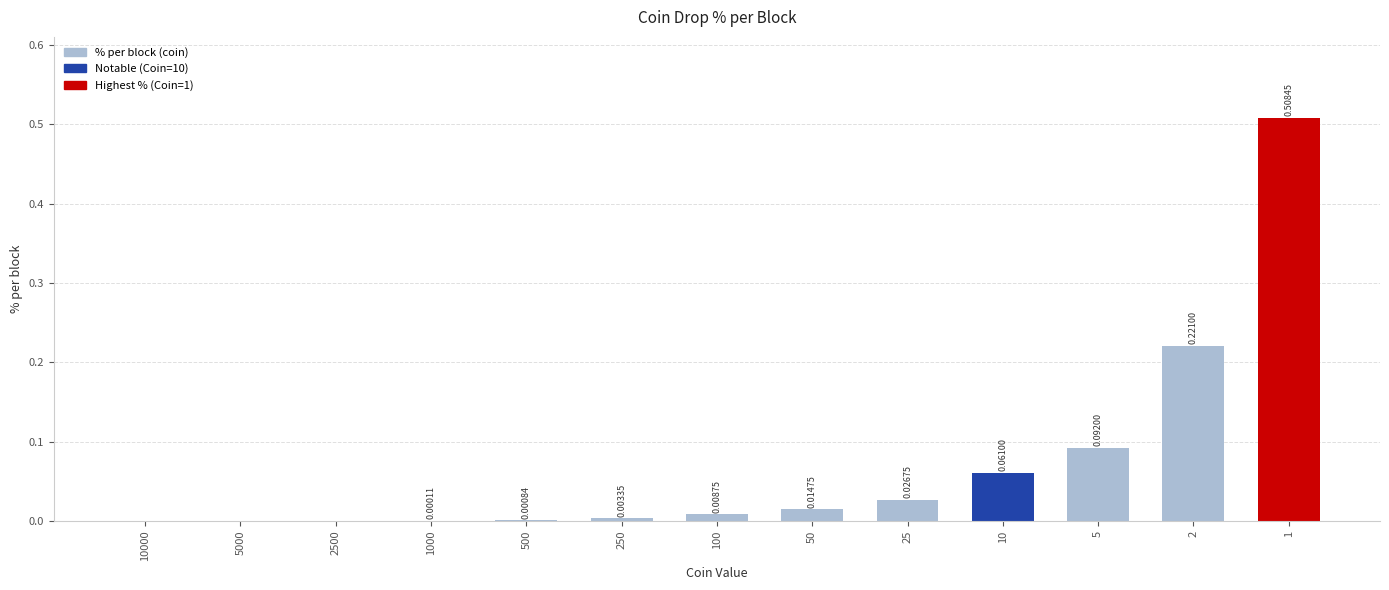

What is the sum of all values?

0.9